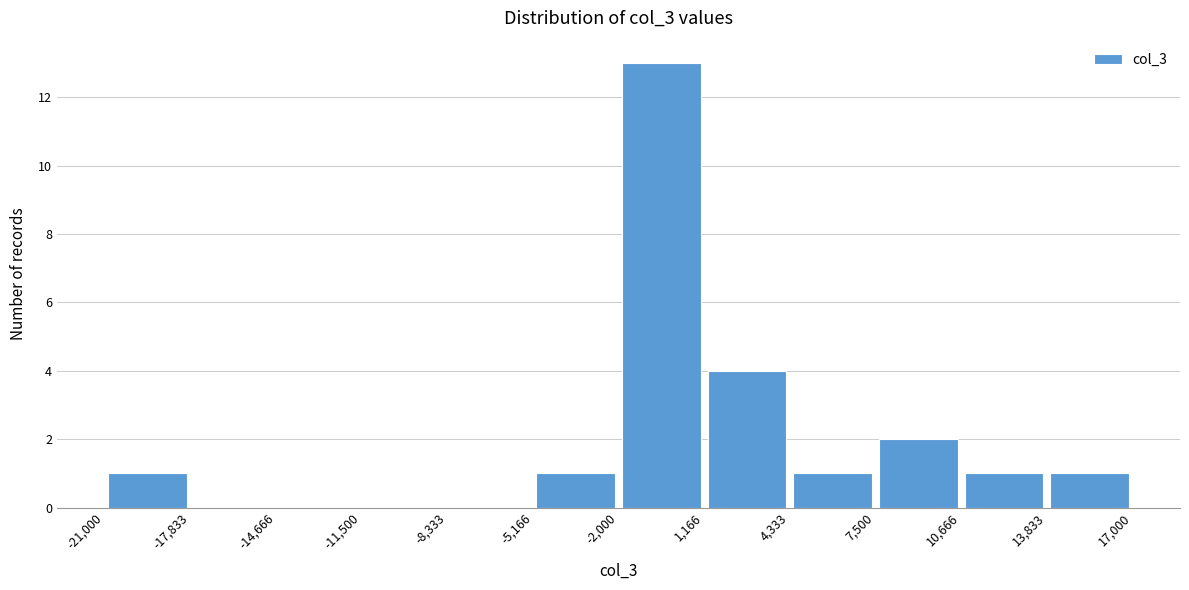

What is the height of the bar covering -5,166 to -2,000 on the x-axis? The values are not printed on the chart, so give them approximately, as read against the axis.

1